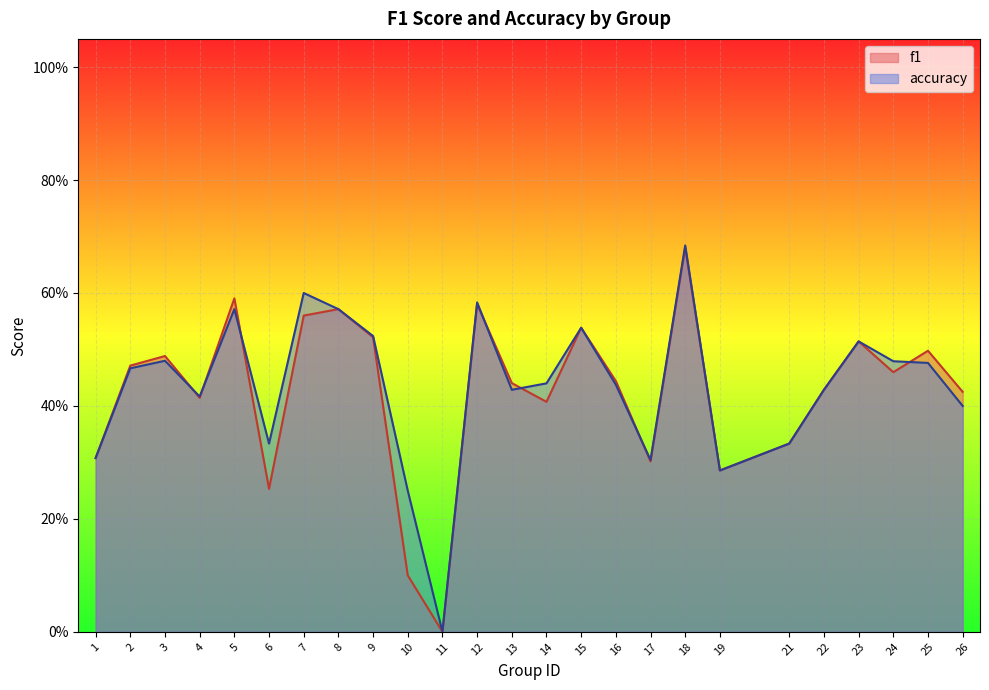

True or false: f1 and accuracy intersect in this chart.

True